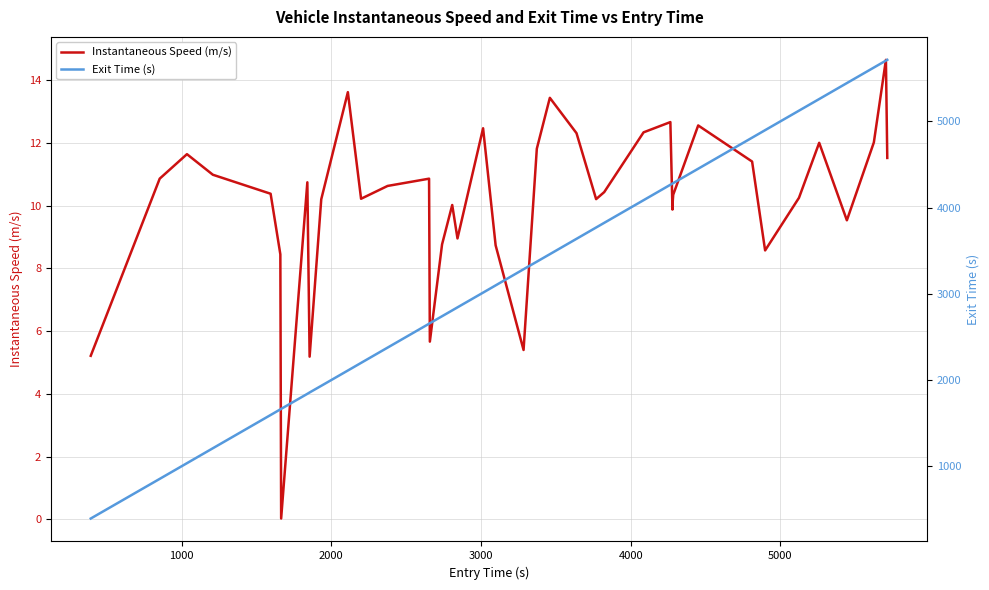

What is the maximum value for Instantaneous Speed (m/s)?

14.6